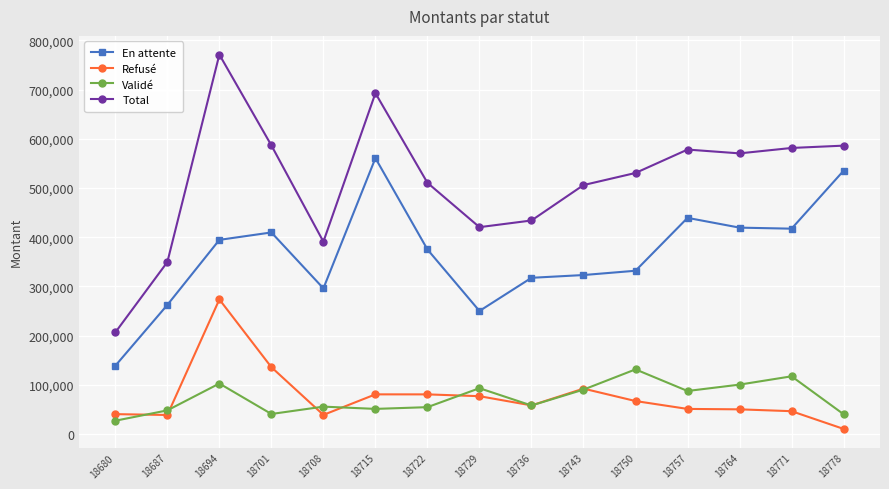

Which label corresponds to the largest value in the chart?

18694